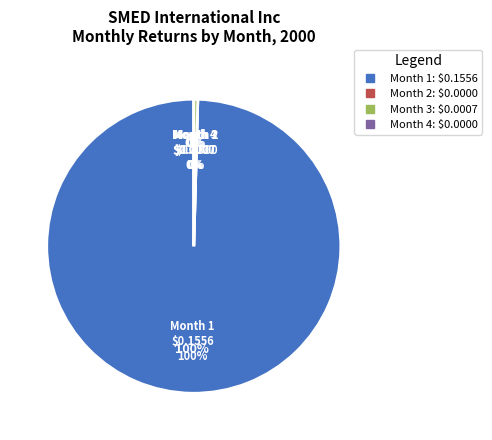

Which category has the biggest portion of the pie?

Month 1